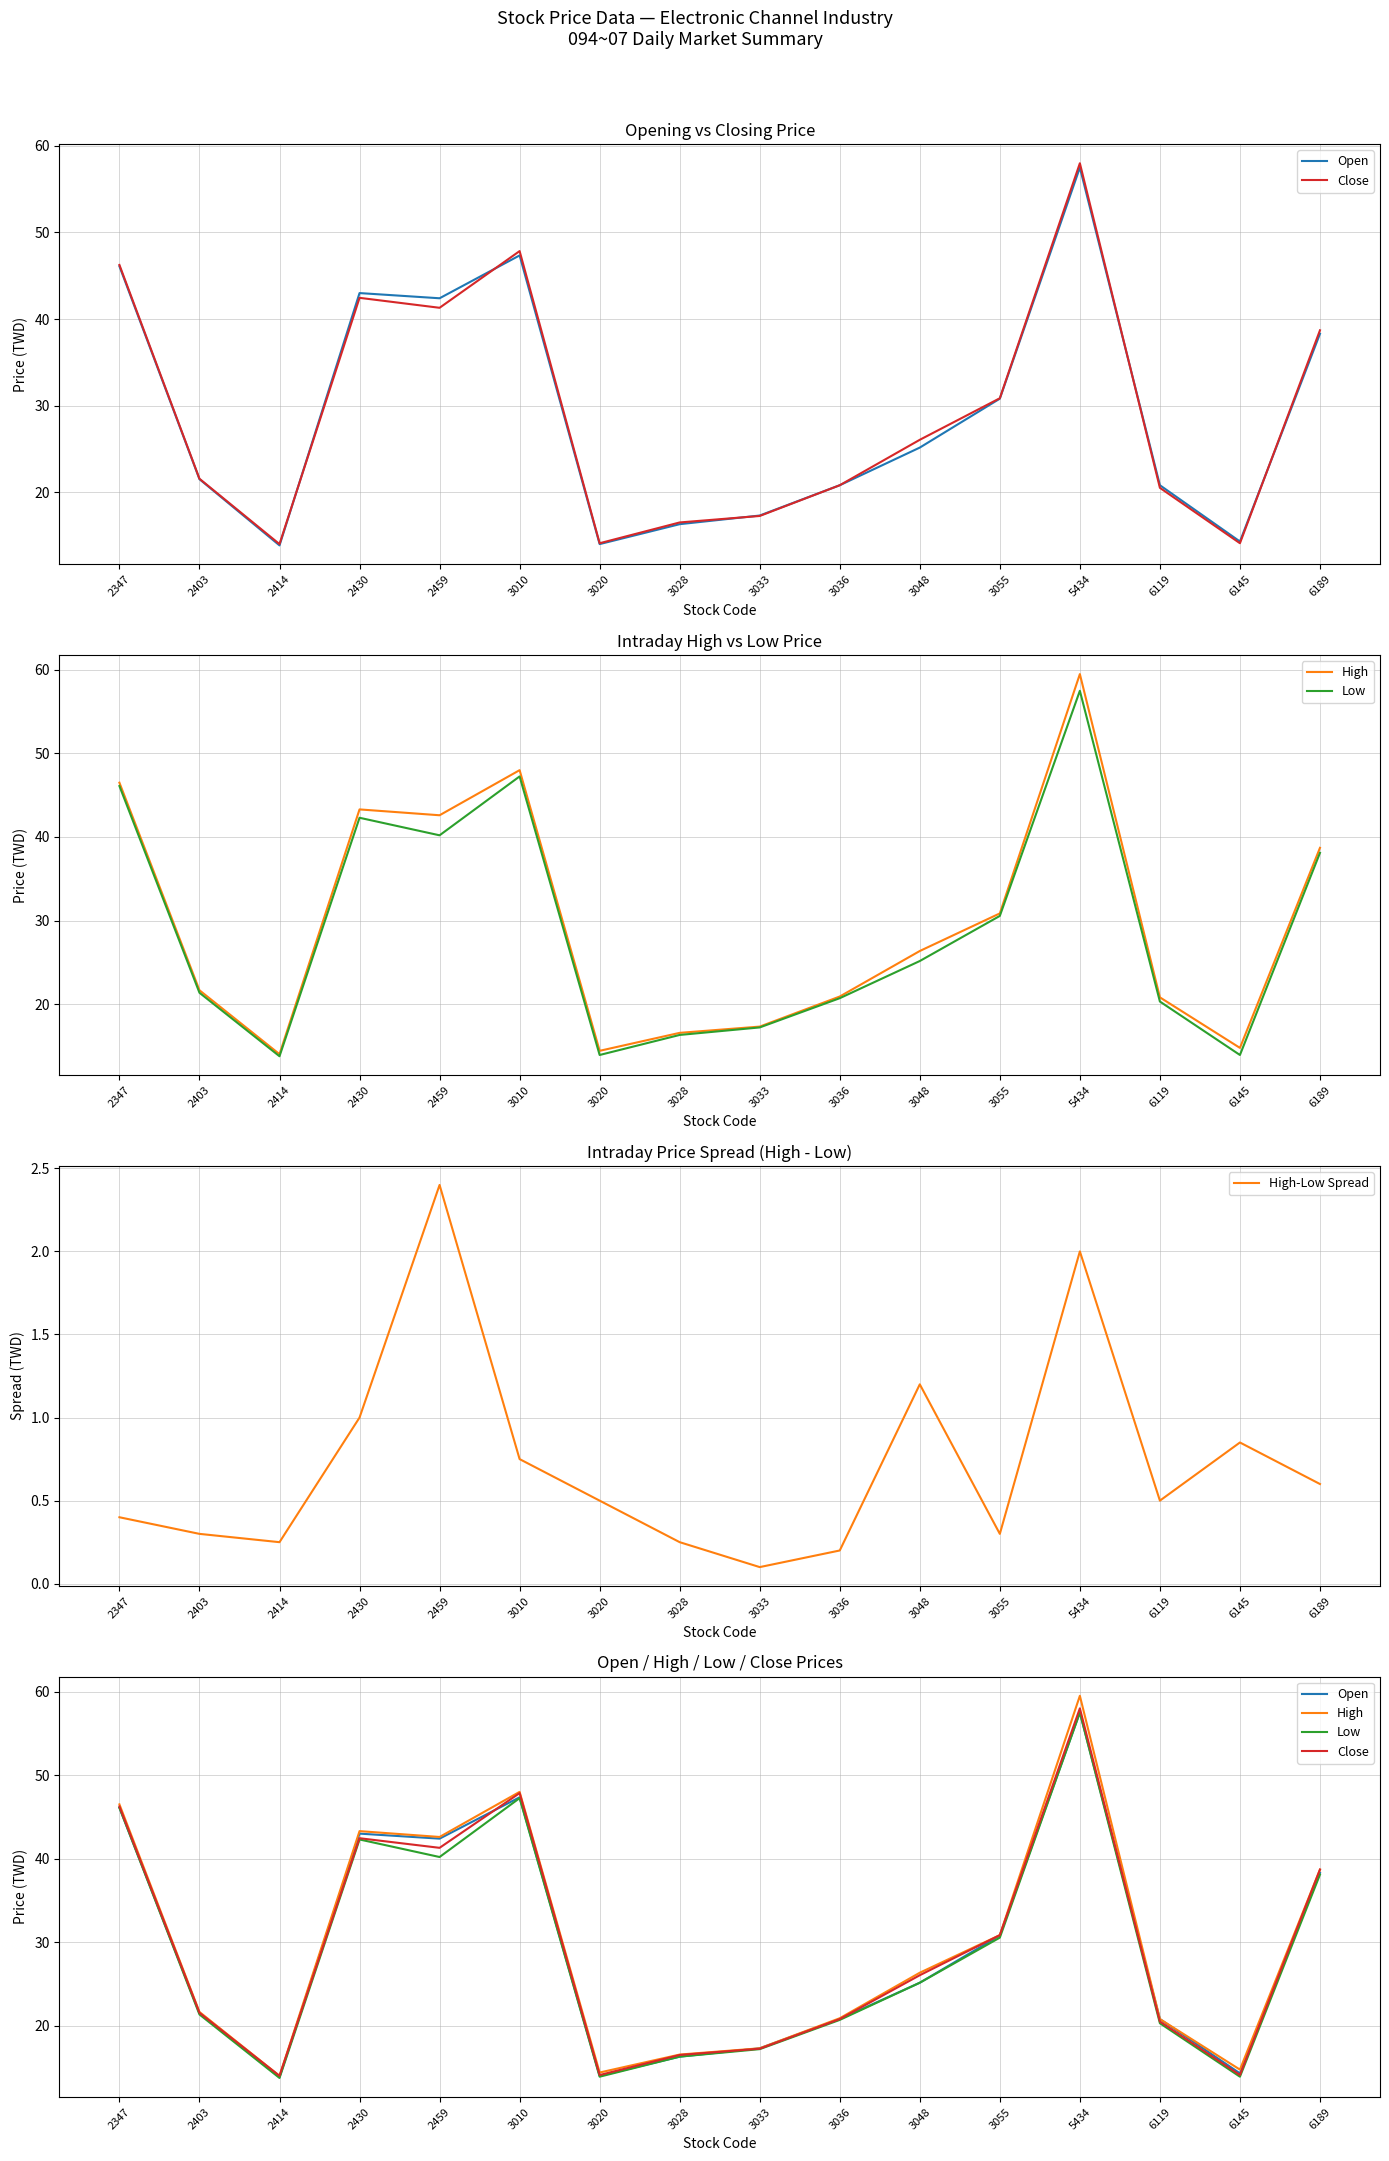

Rank the series at 3010 from highest to lowest value.

High, Close, Open, Low, High-Low Spread